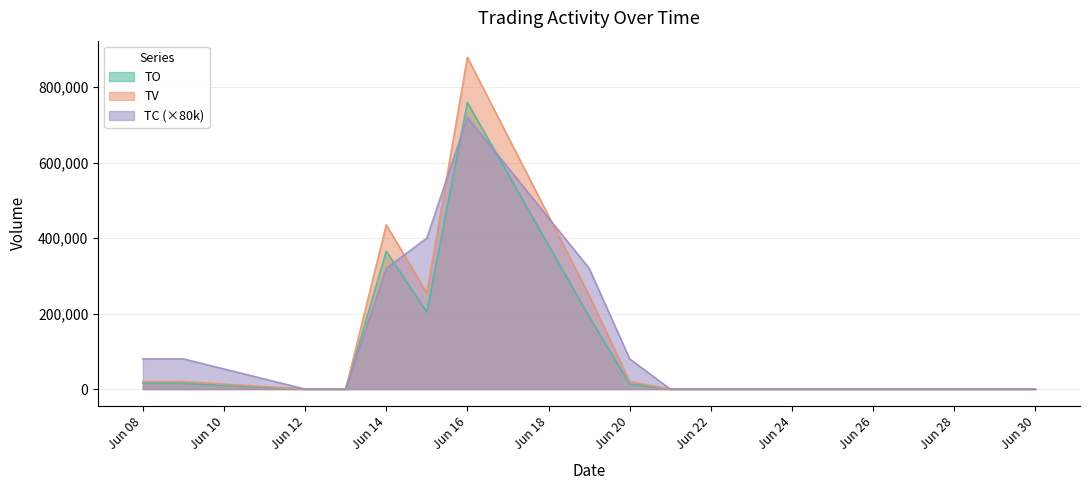

True or false: TV has more than 0 points higher than both neighbors.

True